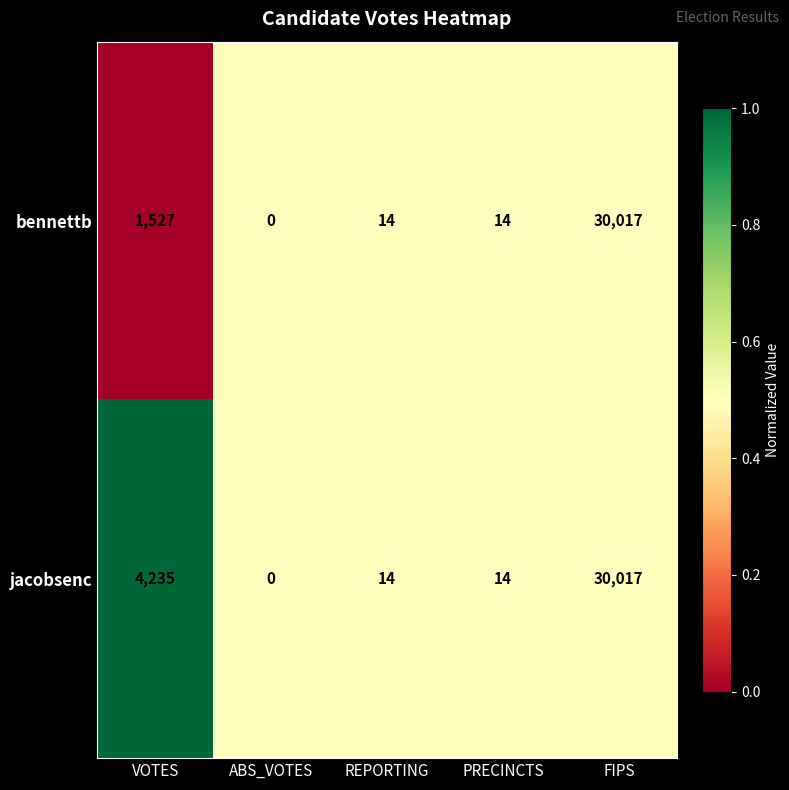

The bennettb series shows 1527 at VOTES. True or false?

True